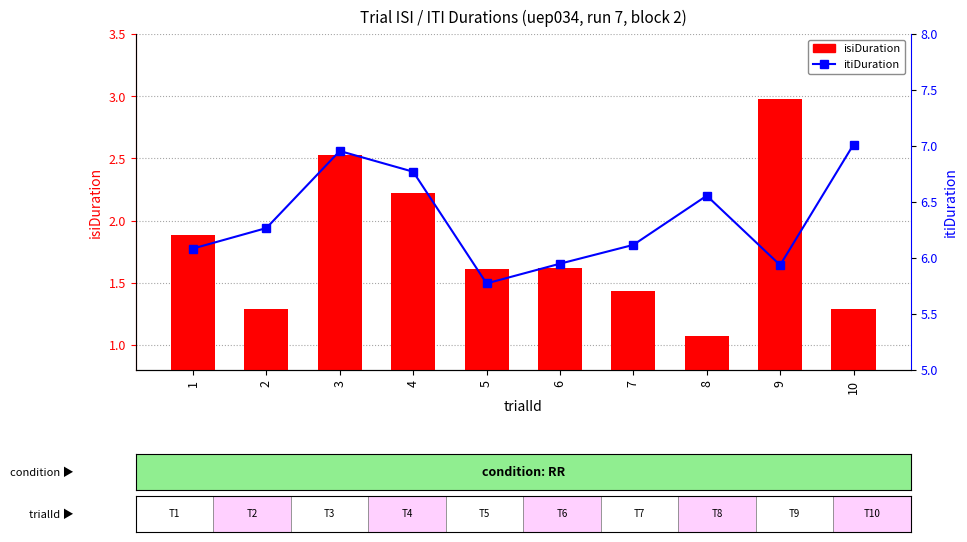

What is the value of the itiDuration bar at the 7th from the left?

6.1